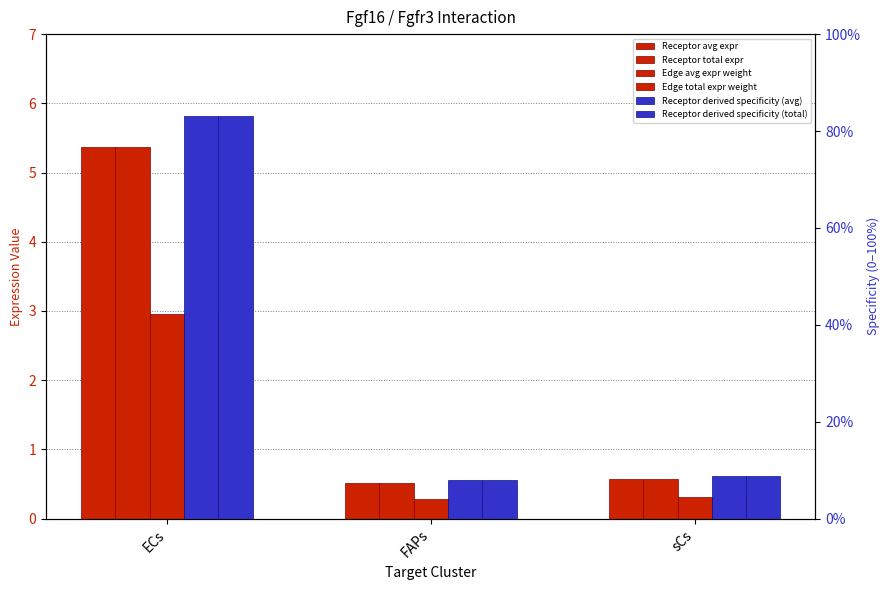

Rank the categories by Receptor derived specificity of total expression value value from lowest to highest.

FAPs, sCs, ECs